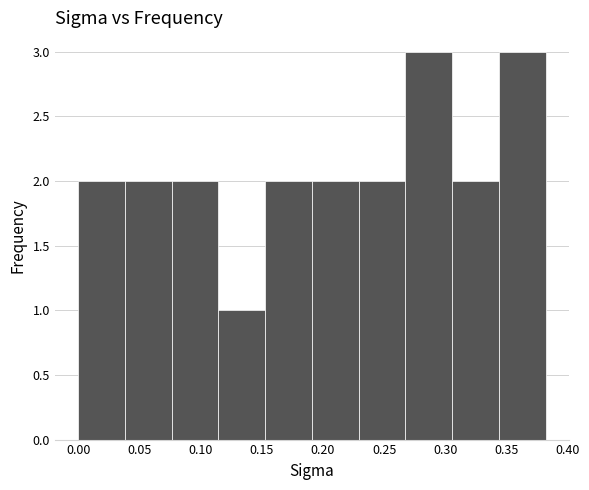

Reading left to right, list every bar in this chart as the range it spans on the x-axis followed by its height. Neither the bar edges nor the heights are printed on the chart, so give them approximately, as read against the axes.

0.000 to 0.040: 2
0.040 to 0.075: 2
0.075 to 0.115: 2
0.115 to 0.155: 1
0.155 to 0.190: 2
0.190 to 0.230: 2
0.230 to 0.265: 2
0.265 to 0.305: 3
0.305 to 0.345: 2
0.345 to 0.380: 3